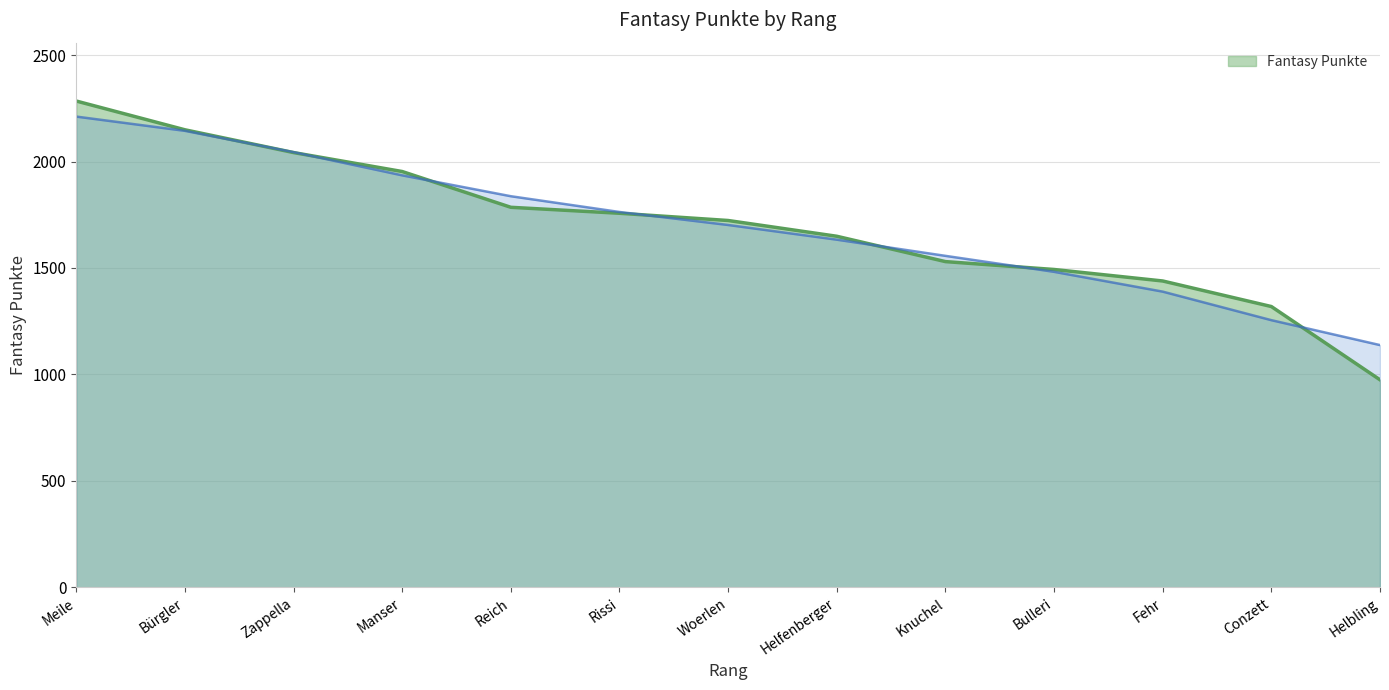

What is the maximum value shown in the chart?

2284